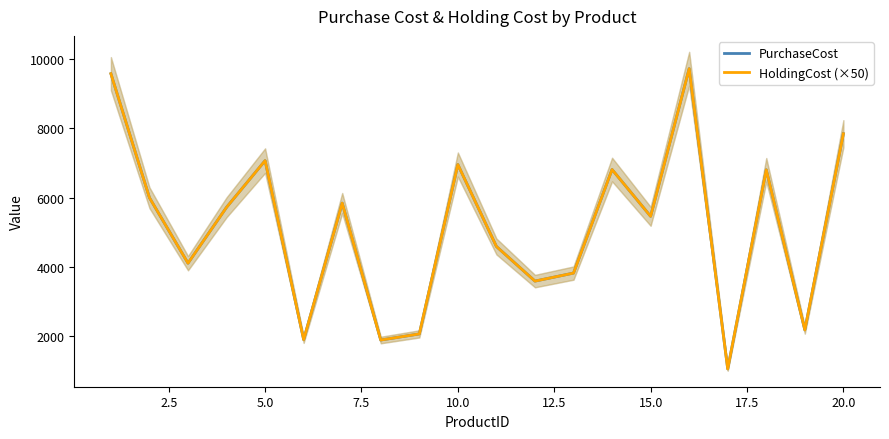

Which series has the widest spread of values?

PurchaseCost